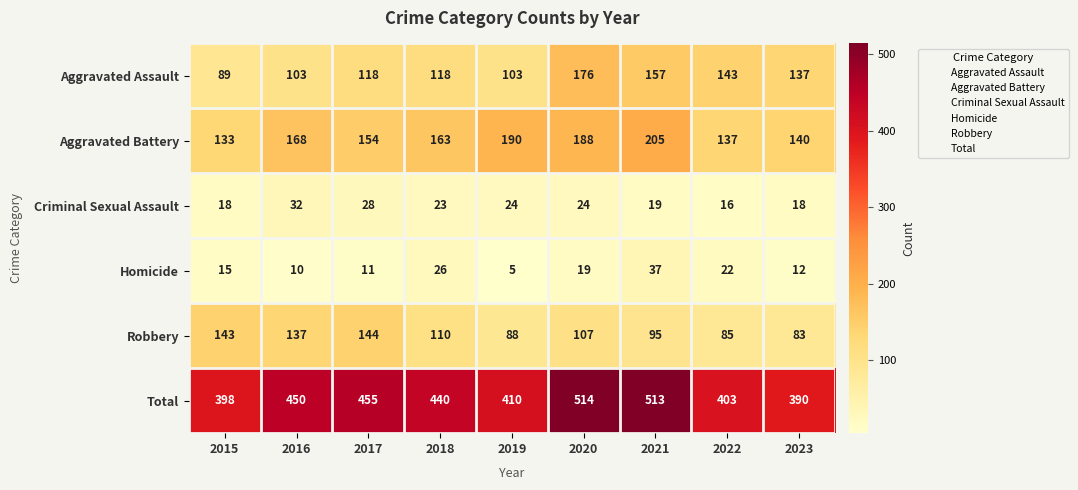

At 2018, list the series in order from smallest to largest.

Criminal Sexual Assault, Homicide, Robbery, Aggravated Assault, Aggravated Battery, Total